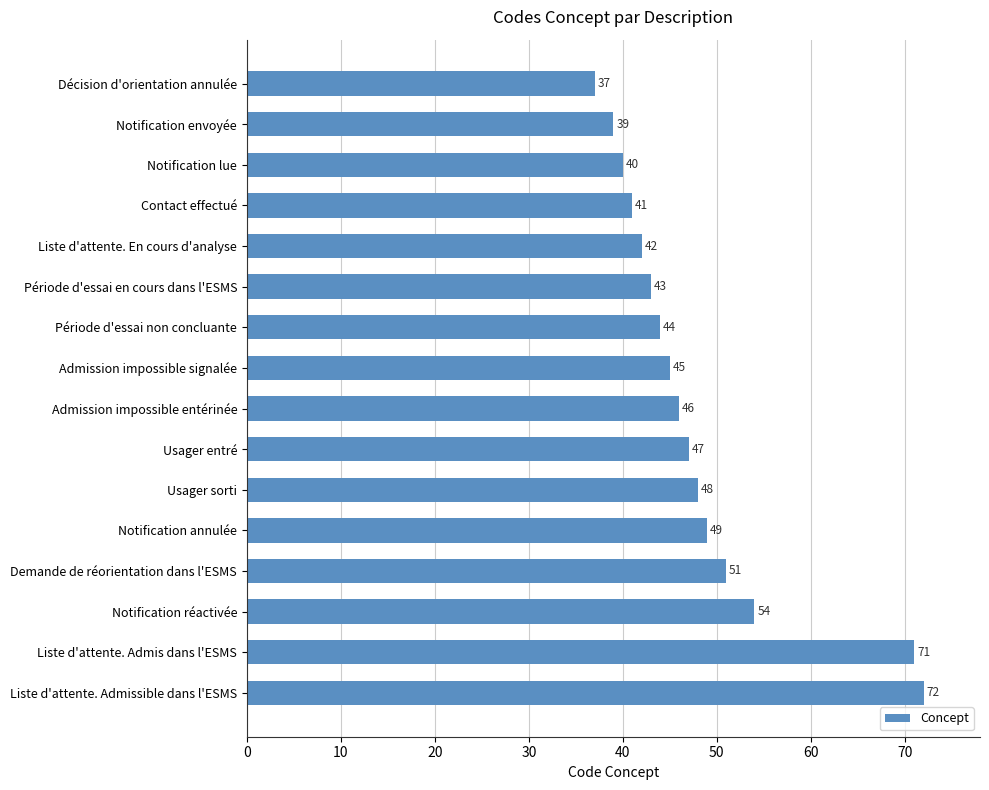

What is the label of the 7th bar from the bottom?

Usager entré